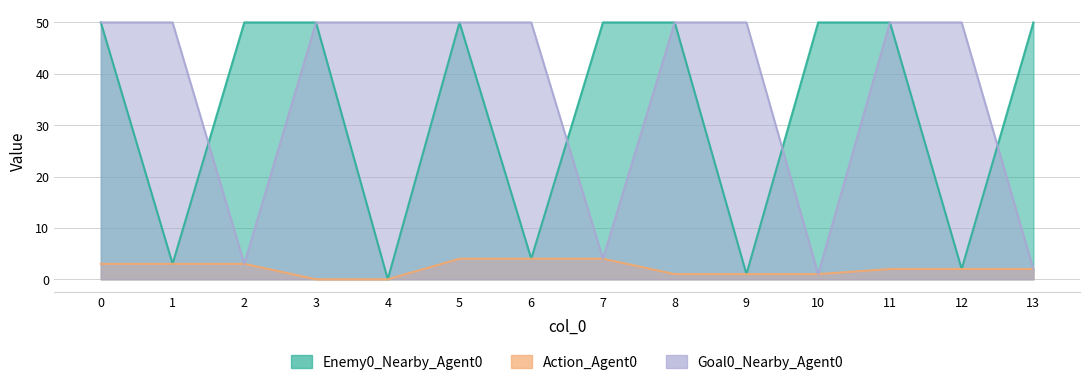

Reading right to left, what are all the values shown in this chart?

Enemy0_Nearby_Agent0: 13=50	12=2	11=50	10=50	9=1	8=50	7=50	6=4	5=50	4=0	3=50	2=50	1=3	0=50
Action_Agent0: 13=2	12=2	11=2	10=1	9=1	8=1	7=4	6=4	5=4	4=0	3=0	2=3	1=3	0=3
Goal0_Nearby_Agent0: 13=2	12=50	11=50	10=1	9=50	8=50	7=4	6=50	5=50	4=50	3=50	2=3	1=50	0=50